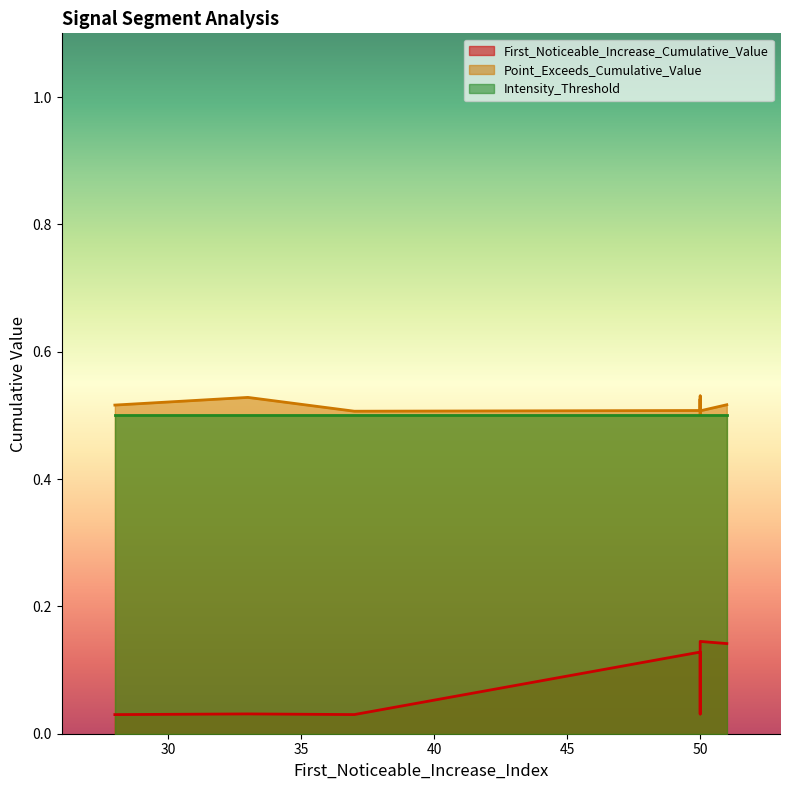

At which label does First_Noticeable_Increase_Cumulative_Value reach its minimum?

28